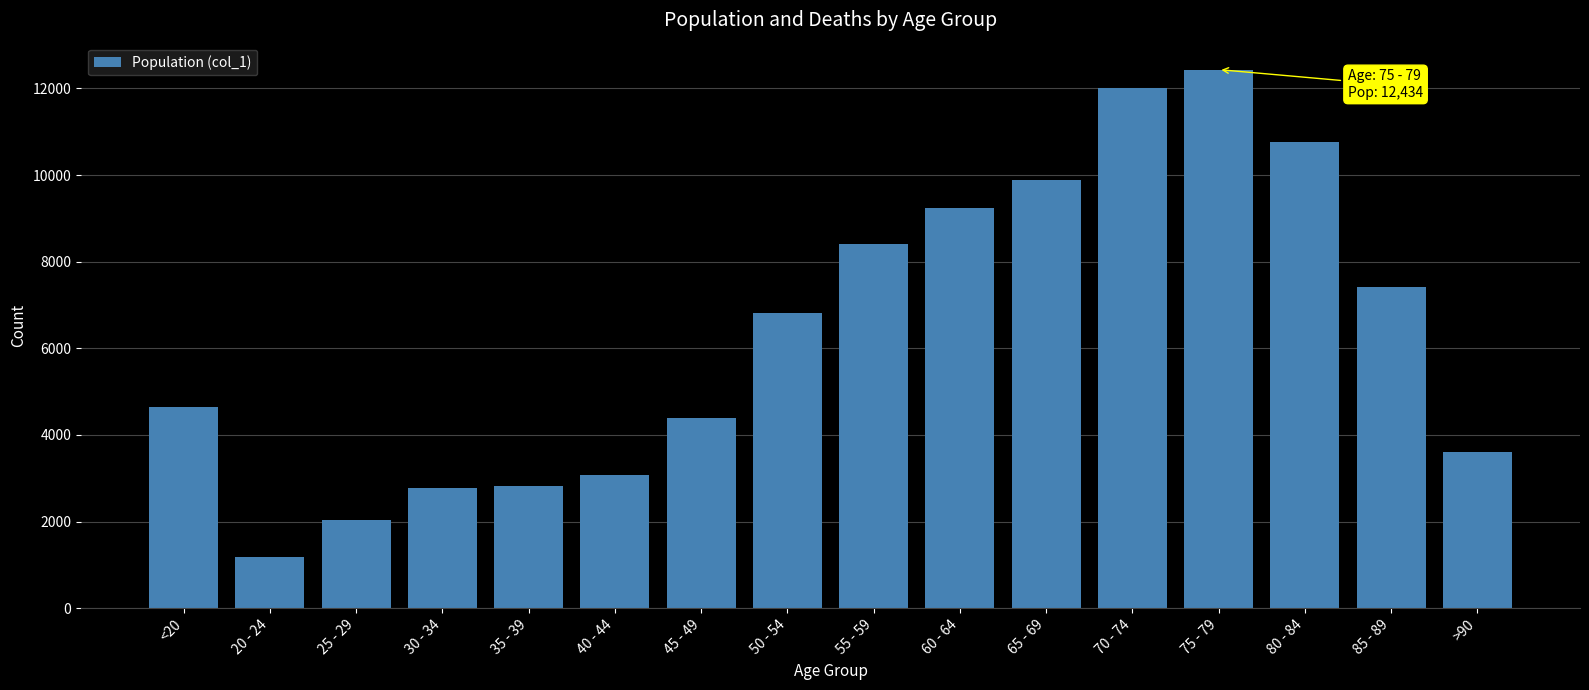

What is the difference between the values at 85 - 89 and 80 - 84?

3347